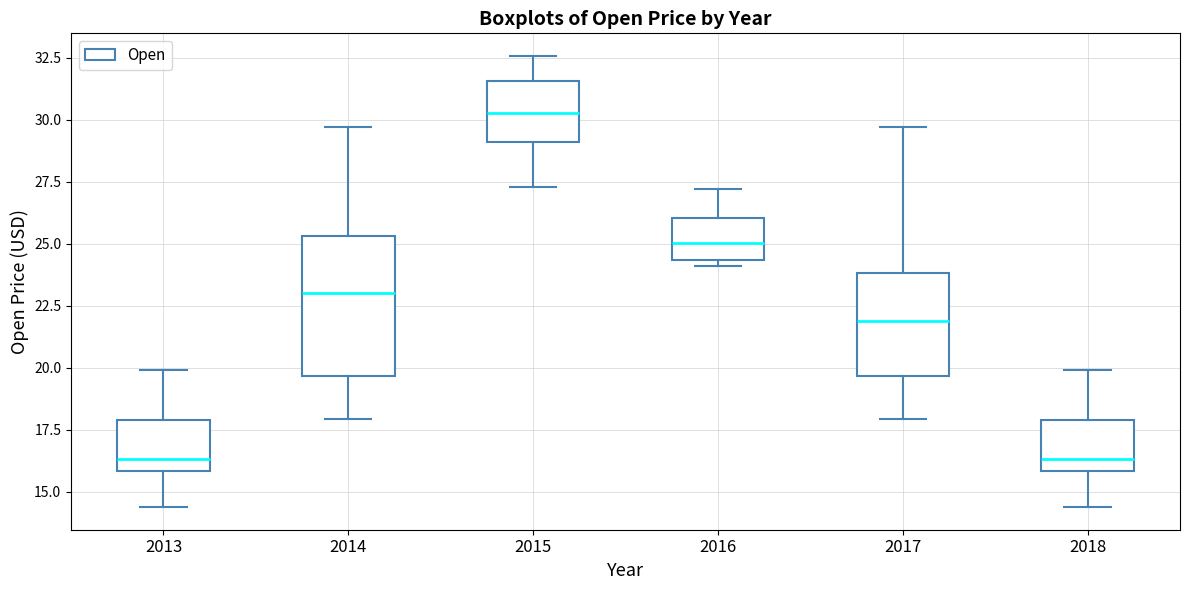

Reading left to right, transcribe this box plot: for each box, give where its median line is, the range the box spans, and where its two whiskers end, as read against the y-axis. The values are not printed on the chart, so give them approximately, as read against the axis.

2013: median 16.5, box 16.0 to 18.0, whiskers 14.5 to 20.0
2014: median 23.0, box 19.5 to 25.5, whiskers 18.0 to 29.5
2015: median 30.5, box 29.0 to 31.5, whiskers 27.5 to 32.5
2016: median 25.0, box 24.5 to 26.0, whiskers 24.0 to 27.0
2017: median 22.0, box 19.5 to 24.0, whiskers 18.0 to 29.5
2018: median 16.5, box 16.0 to 18.0, whiskers 14.5 to 20.0